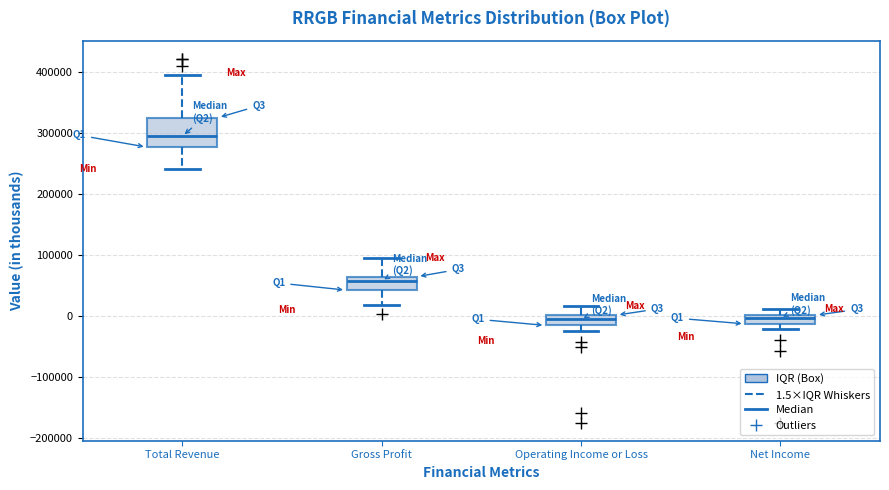

Comparing the boxes themselves (not the whiskers), which one is the tallest?

Total Revenue